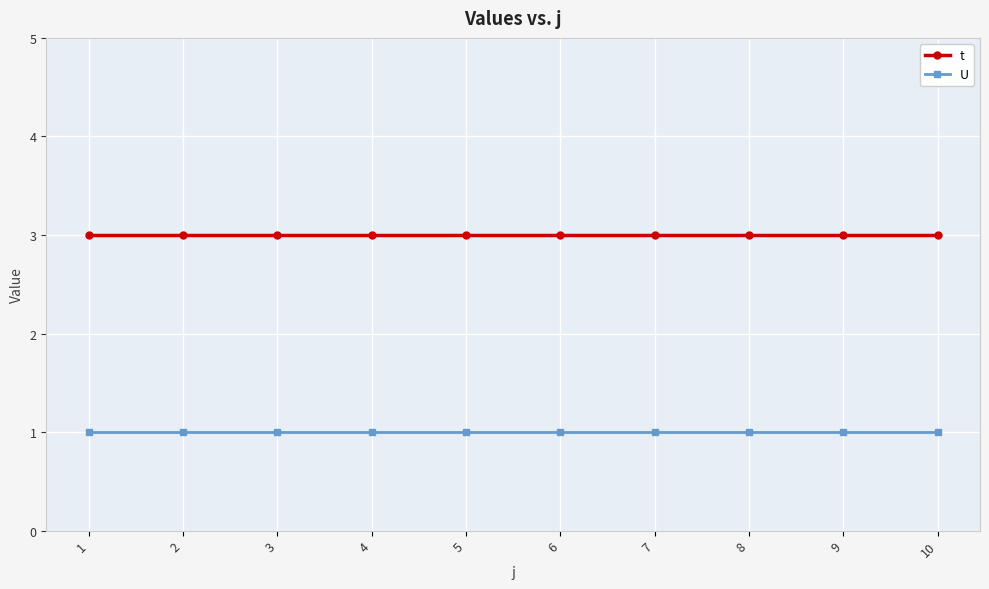

Is this an area chart (filled region under the line)?

No